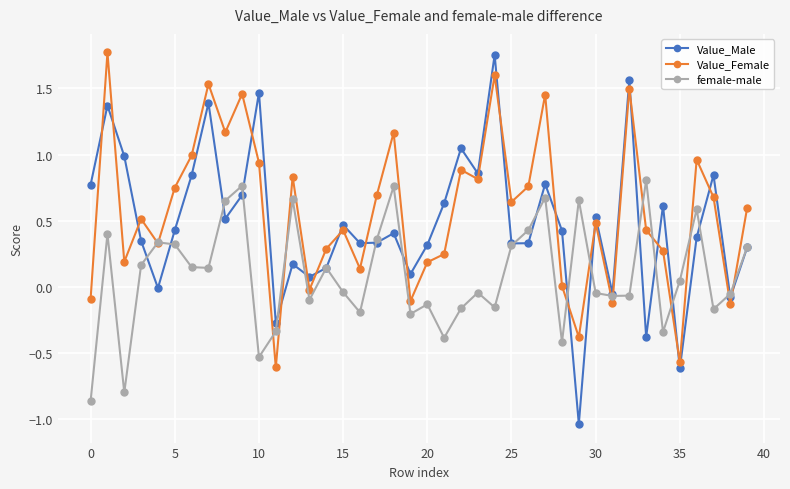

How many values in the female-male series are below 0?

20